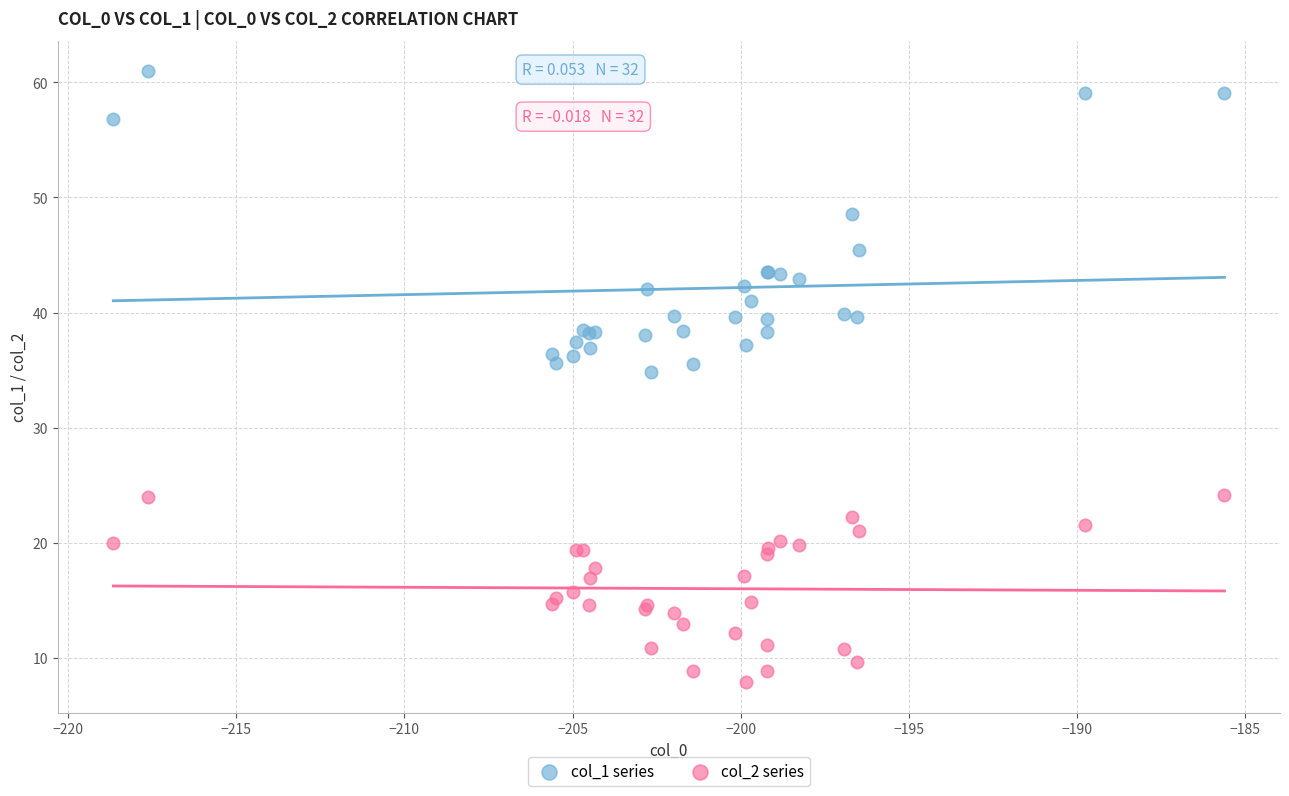

Which series reaches the maximum Y coordinate?

col_1 series